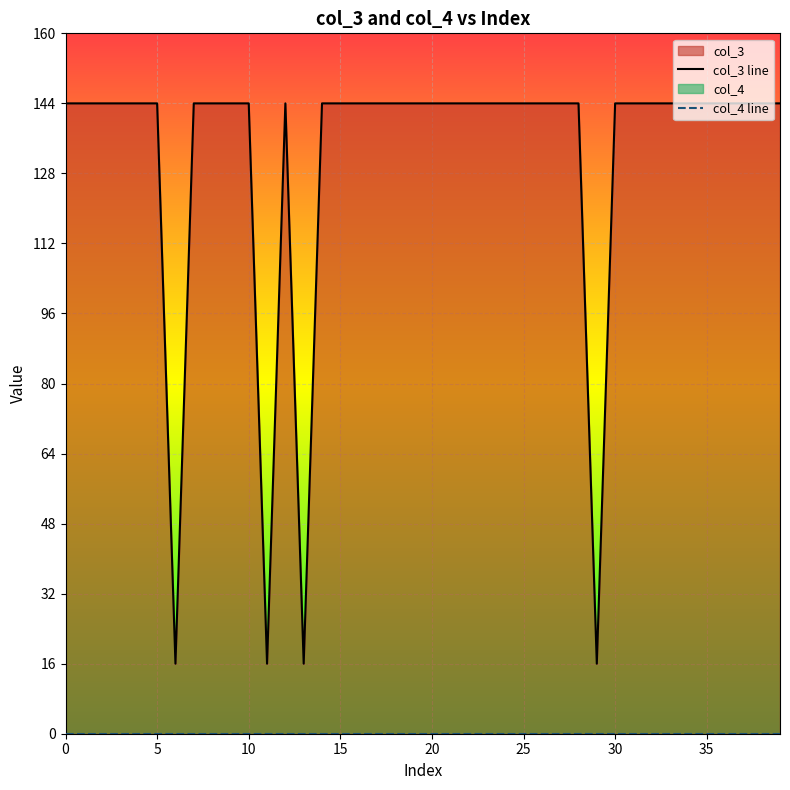

What are all the series names shown in the legend?

col_3 line, col_4 line